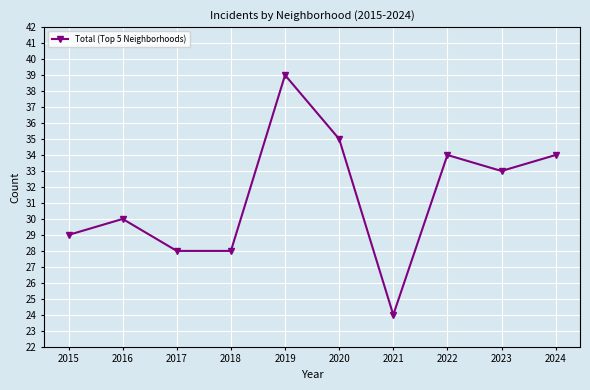

Reading left to right, list all the values displayed in this chart.

2015=29	2016=30	2017=28	2018=28	2019=39	2020=35	2021=24	2022=34	2023=33	2024=34